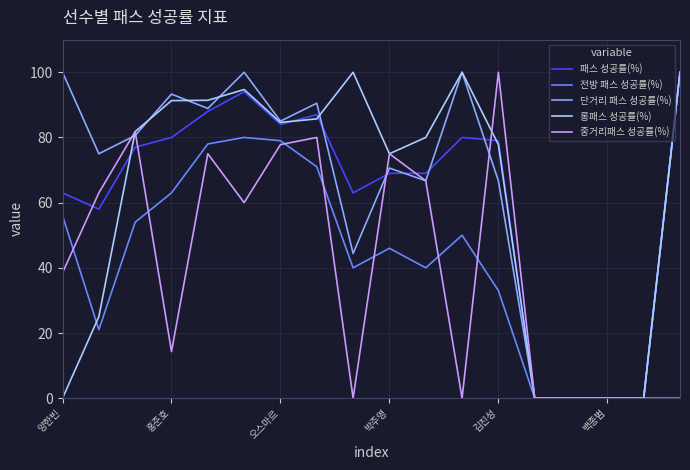

The value of 단거리 패스 성공률(%) at 양한빈 is 100.0. True or false?

True